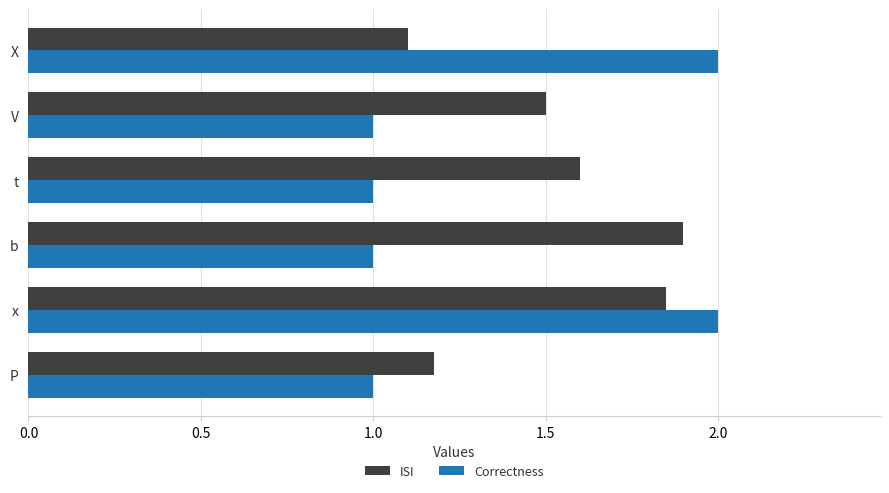

List the series in order of their overall mean, highest first.

ISI, Correctness